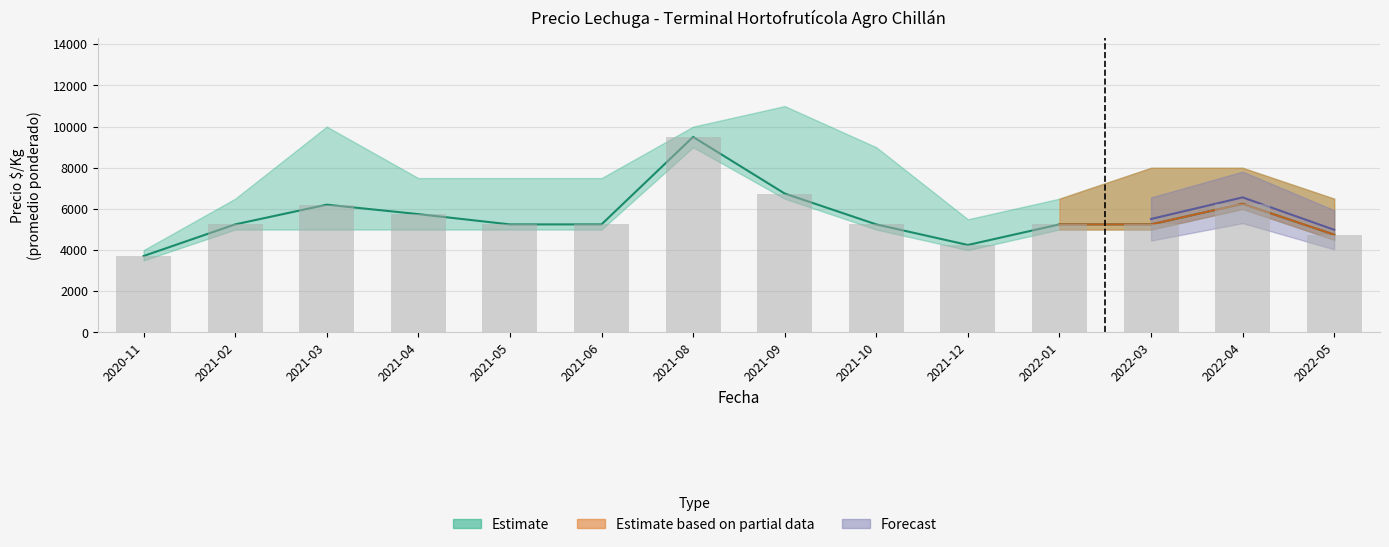

What is the label of the 7th bar from the left?

2021-08